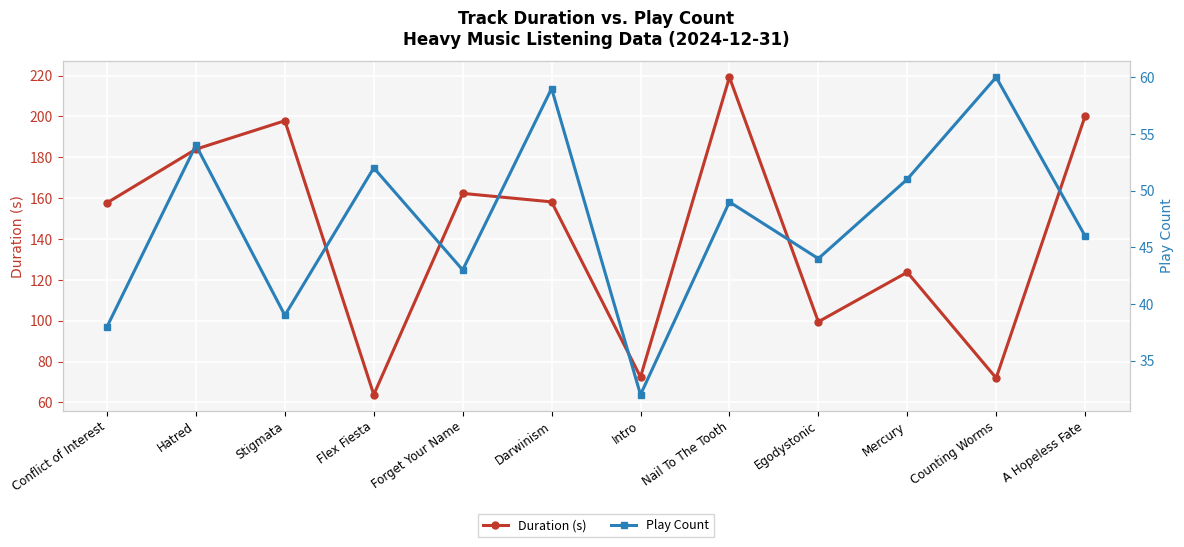

What is the spread (max minus min) of values at Nail To The Tooth?

170.2